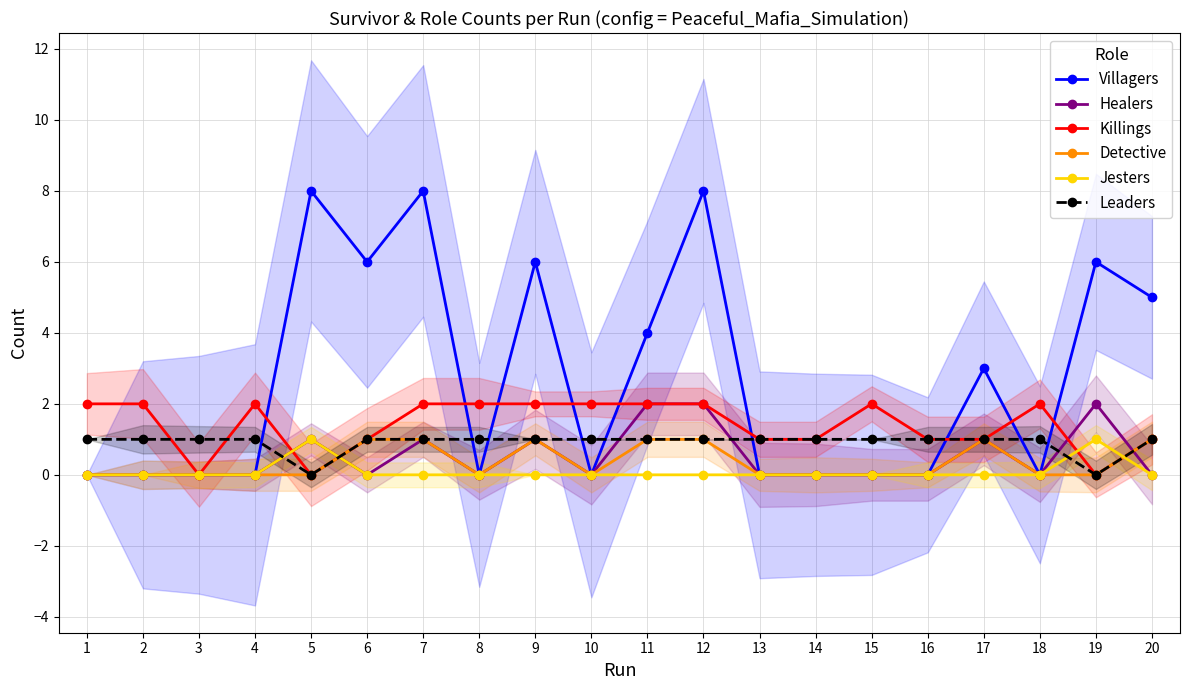

How many lines are shown in the chart?

6